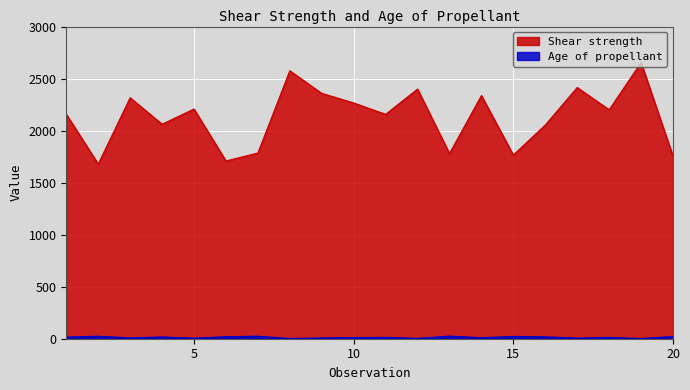

True or false: Age of propellant and Shear strength cross at least once.

False